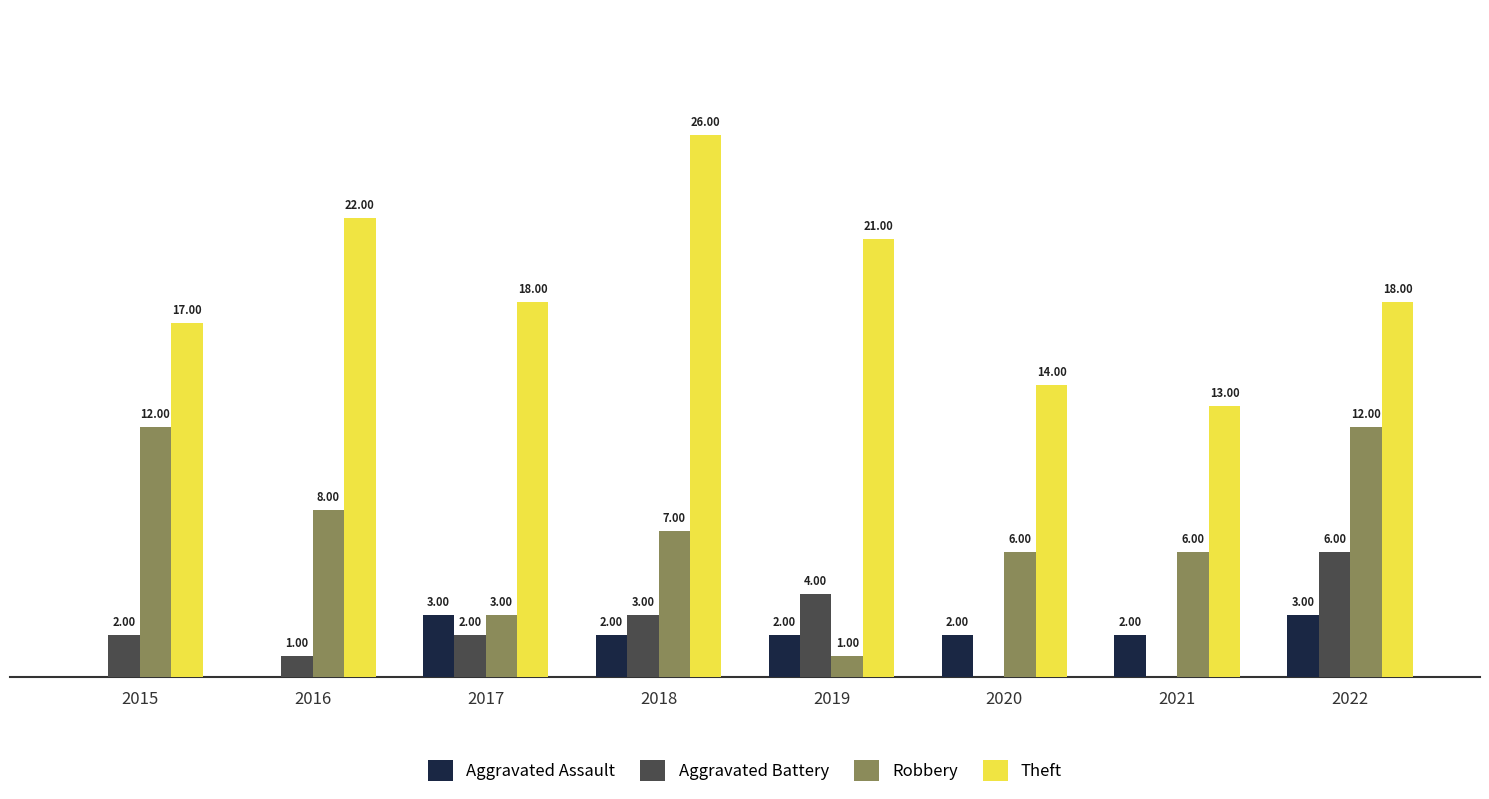

Is the value of Theft at 2020 greater than the value of Aggravated Battery at 2022?

Yes